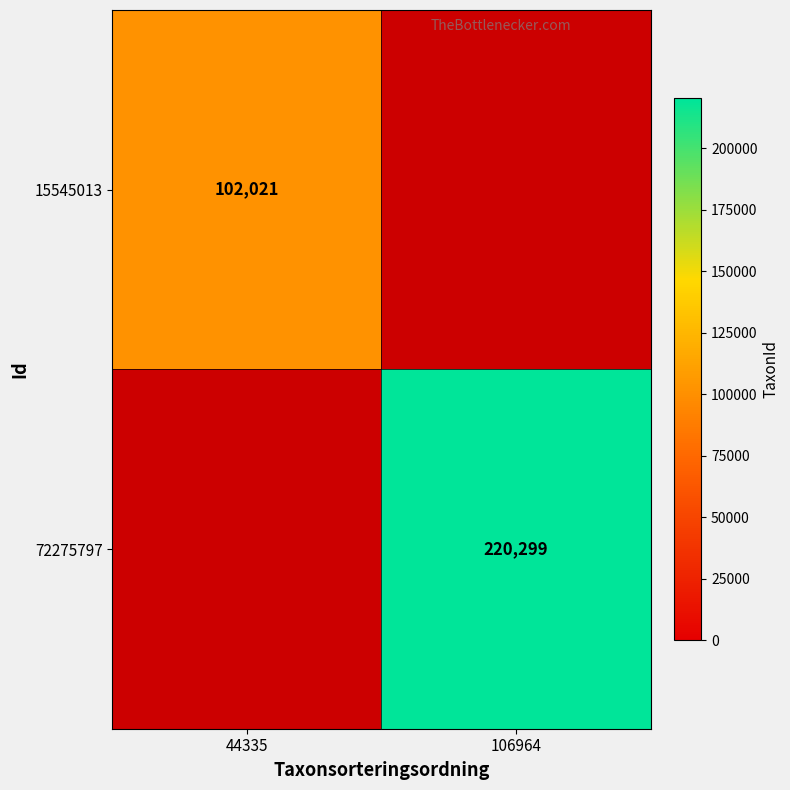

Is it true that 72275797 equals 288065 at 106964?

False